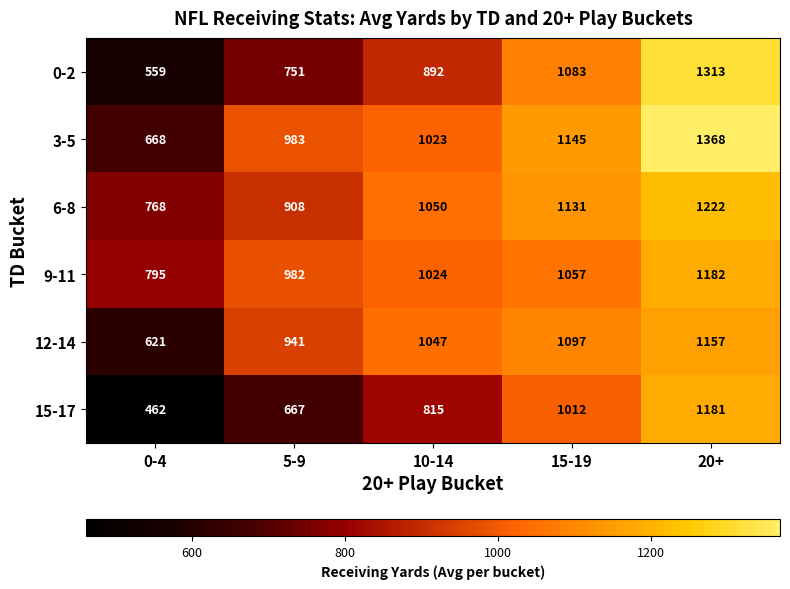

What is the approximate value of 3-5 at 0-4, to the nearest 50?

650